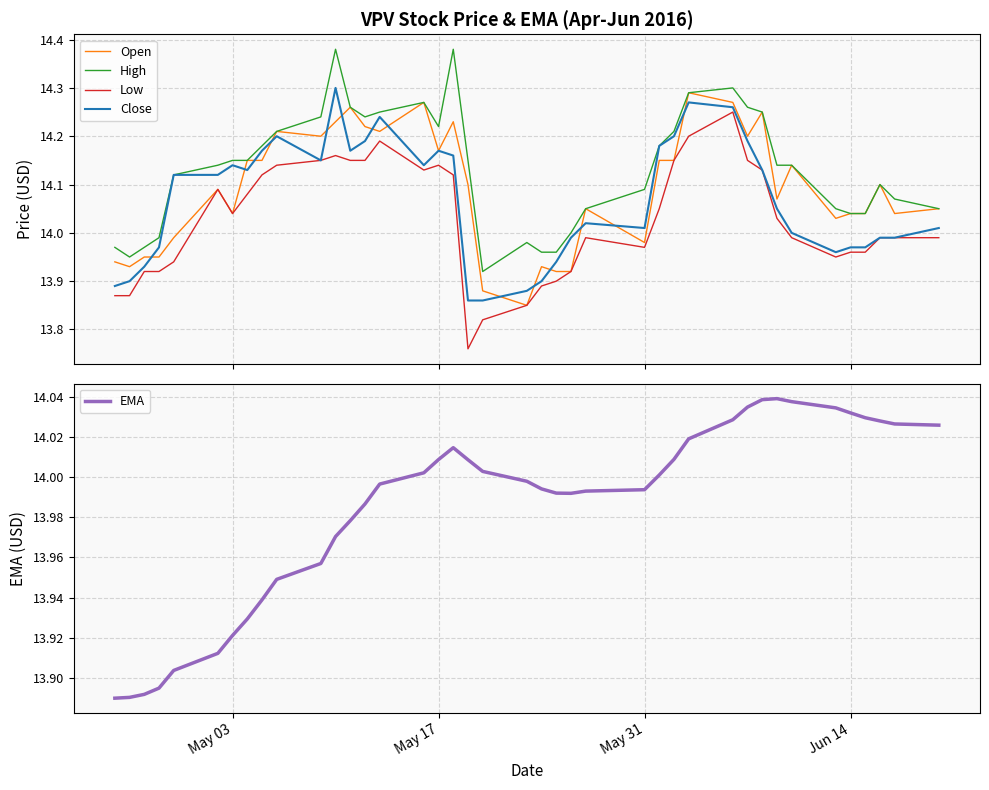

What is the highest value of the Low series?

14.2